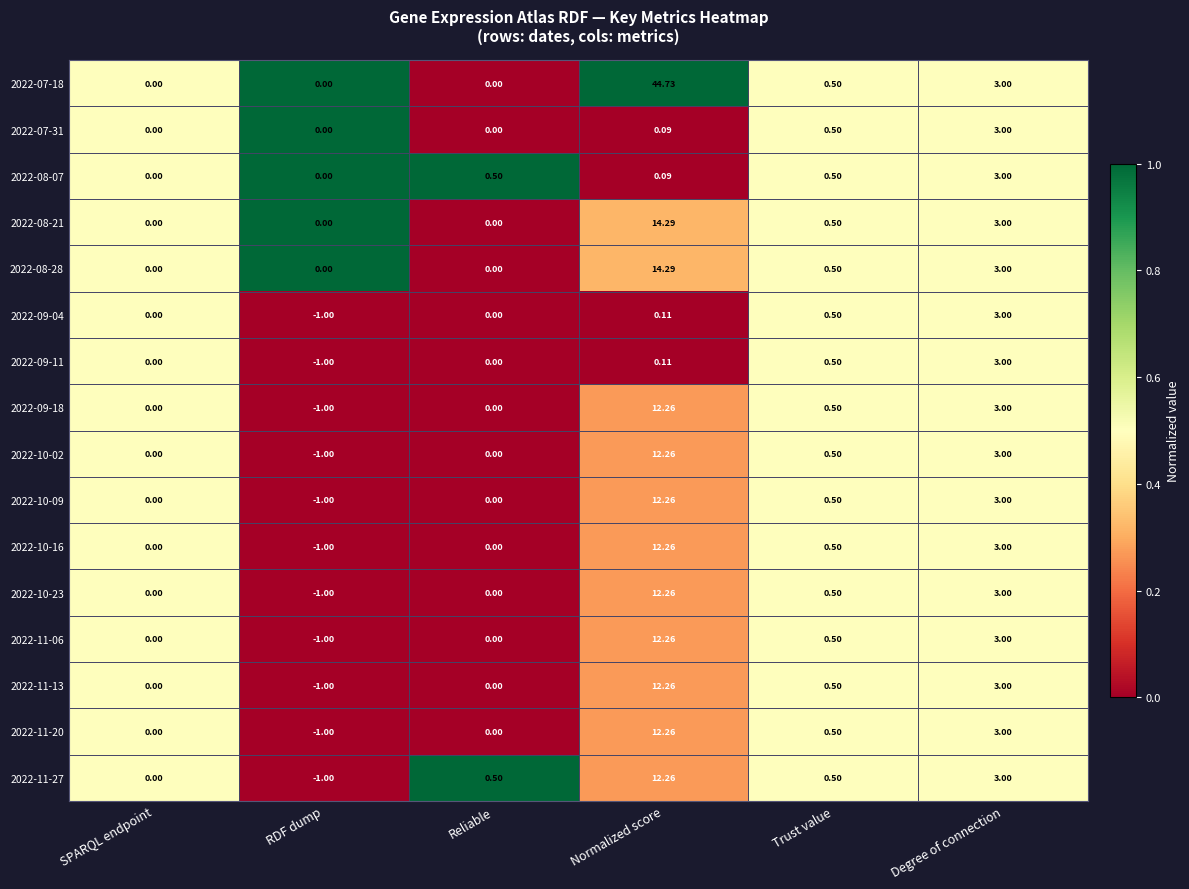

At which label does 2022-09-18 reach its peak?

Normalized score